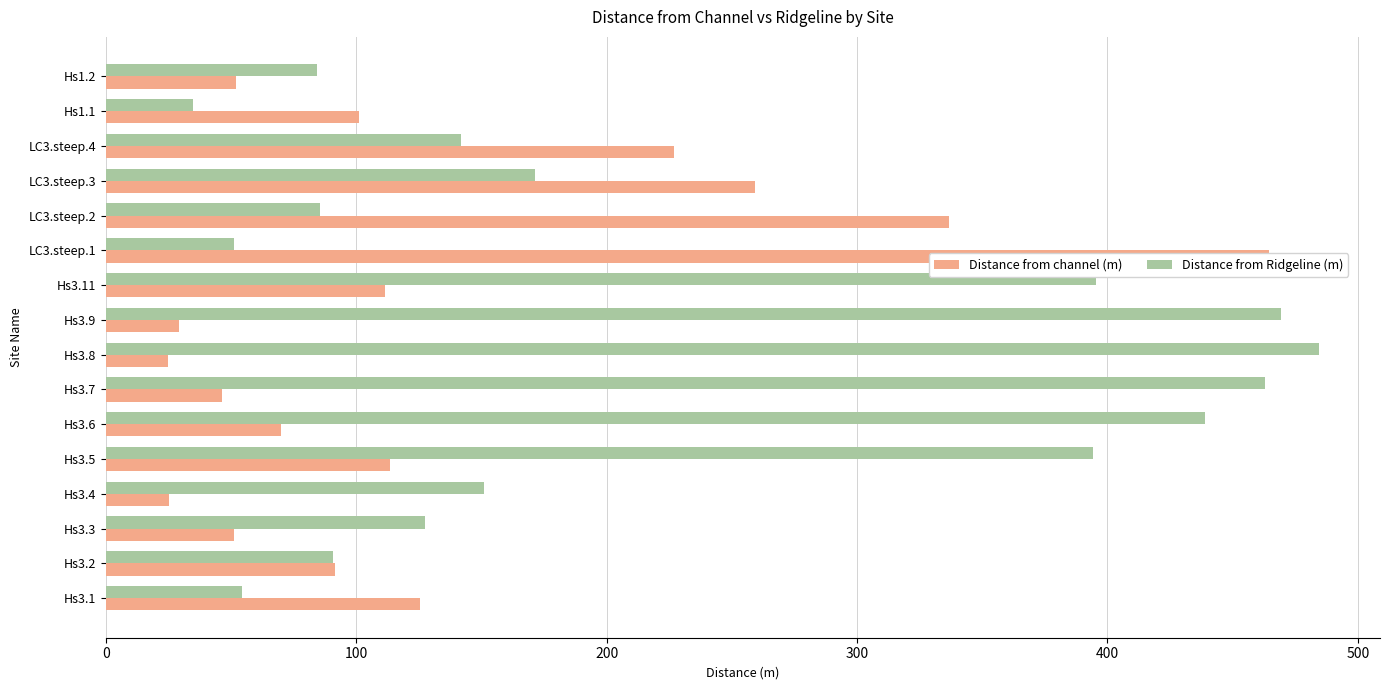

How many categories are shown in the chart?

16